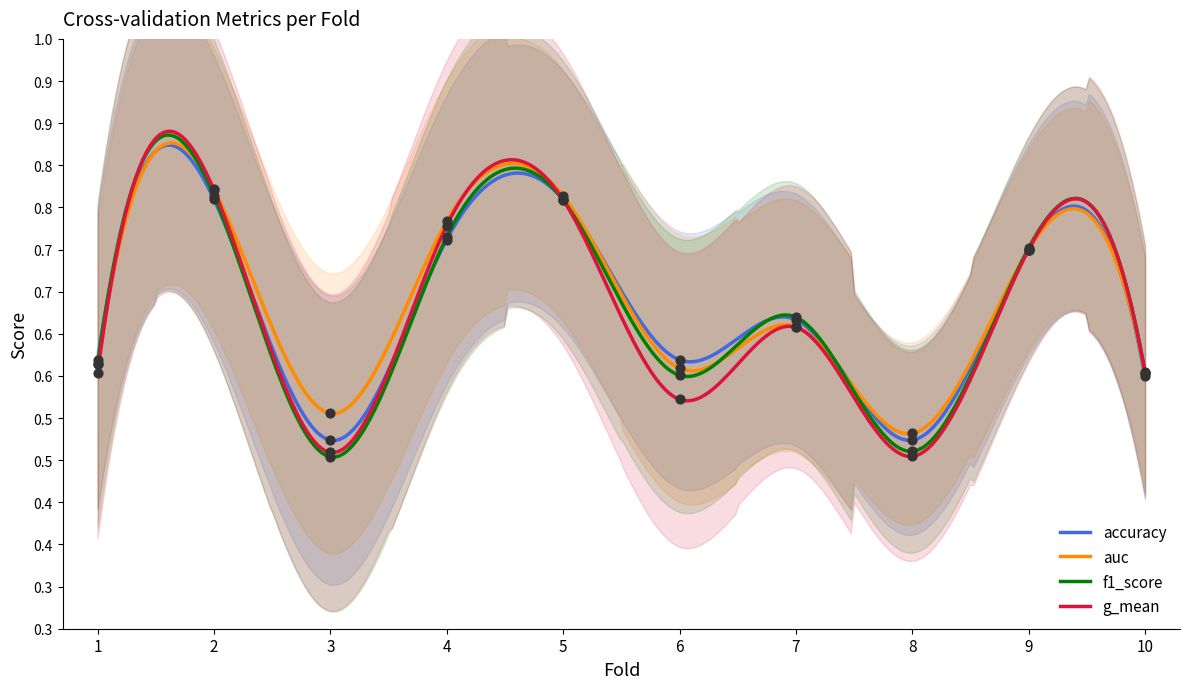

Is the value of accuracy at 4 greater than the value of g_mean at 8?

Yes